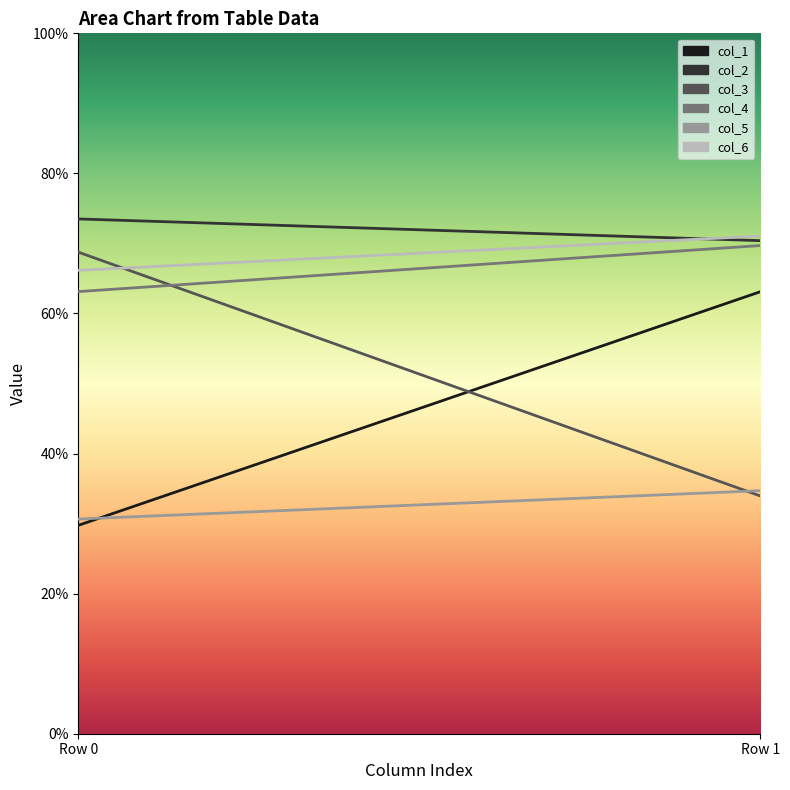

At which label does col_5 reach its peak?

Row 1